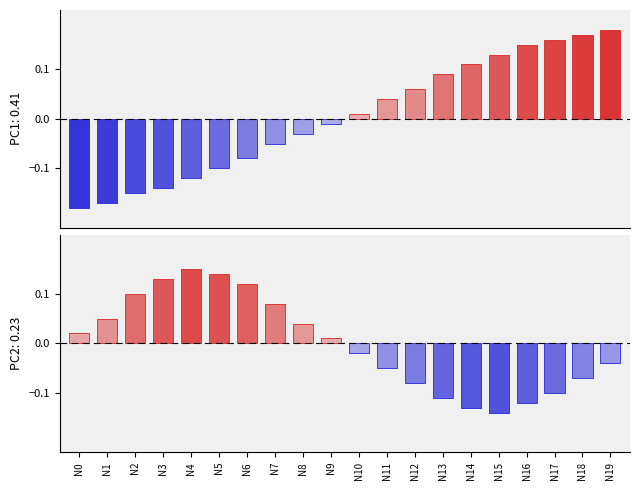

Between N16 and N12, which is larger?

N16